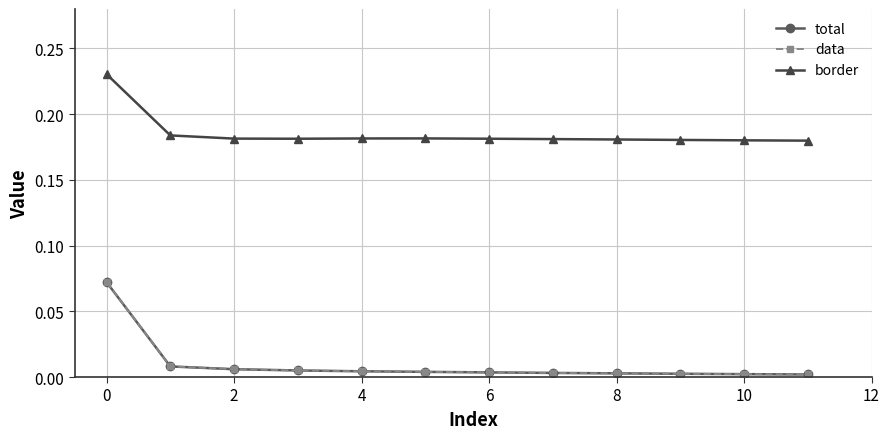

Does the chart have visible grid lines?

Yes